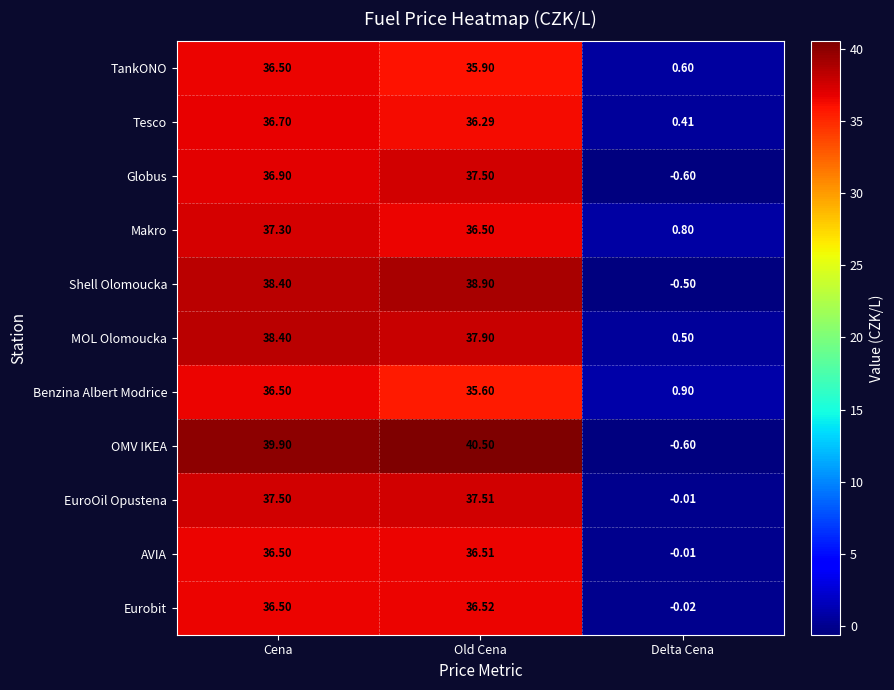

What is the difference between the highest and lowest values at Delta Cena?

1.5